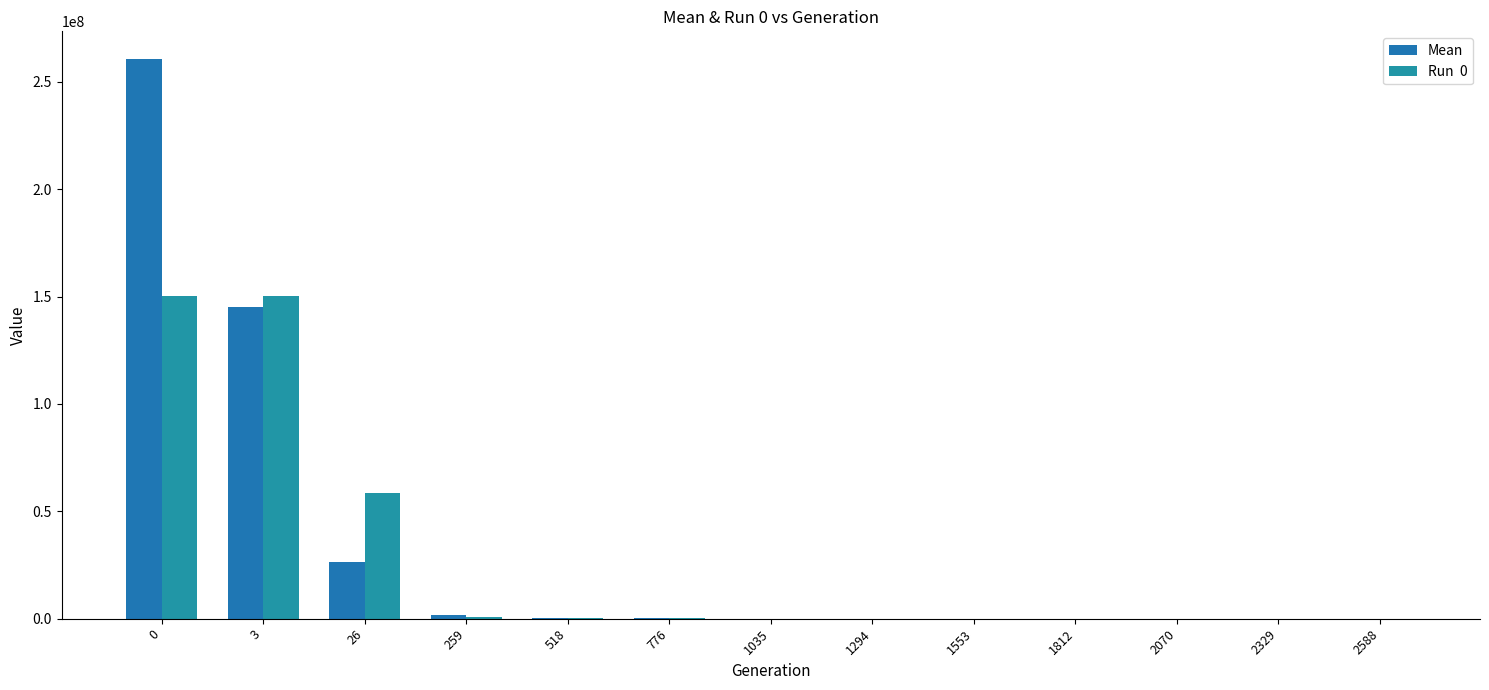

Reading left to right, what are all the values shown in this chart?

Mean: 260473311.5	145254433.3	26515006.8	1534612.7	316918.6	131642.1	59376.3	44746.5	44141.3	12984.8	12984.8	8751.6	8751.6
Run  0: 150282468.3	150282468.3	58737829.6	801848.8	316918.6	131642.1	59376.3	44746.5	44141.3	12984.8	12984.8	8751.6	8751.6